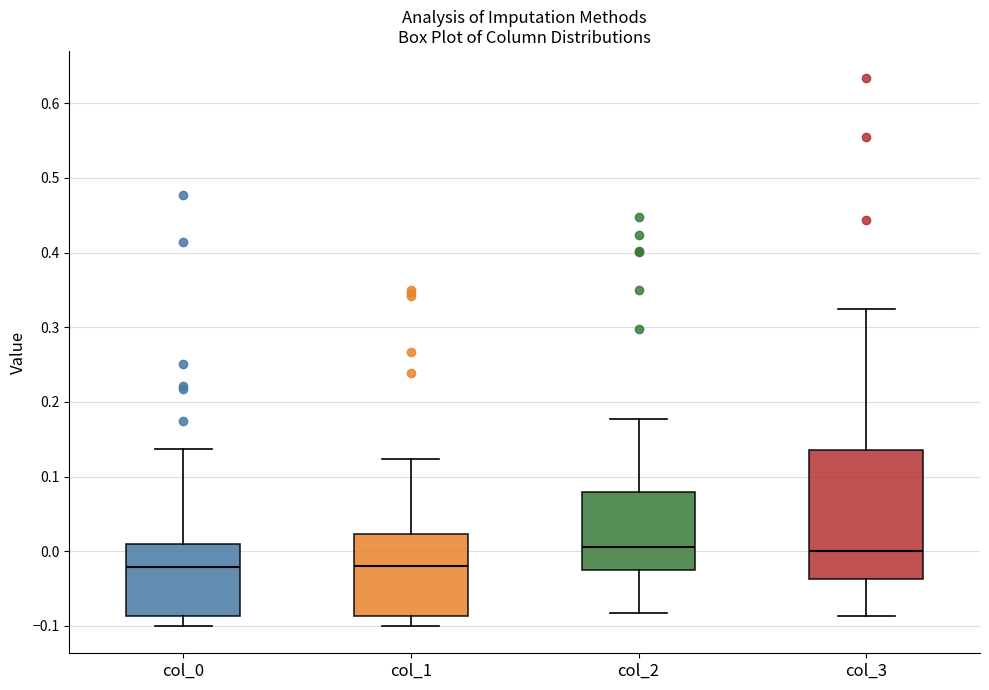

Comparing the boxes themselves (not the whiskers), which one is the tallest?

col_3